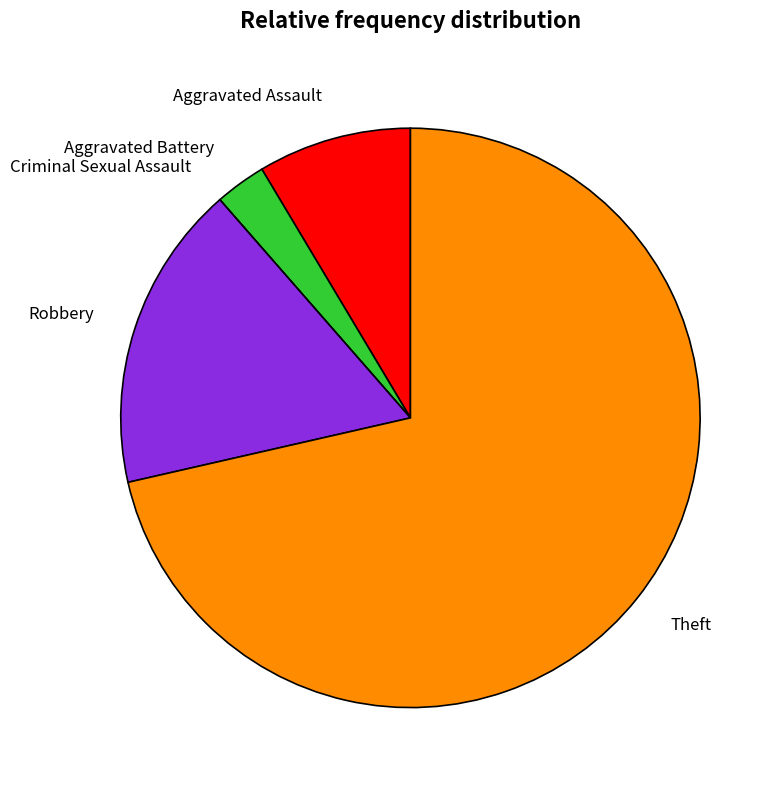

Does Theft represent more than half of the total?

Yes